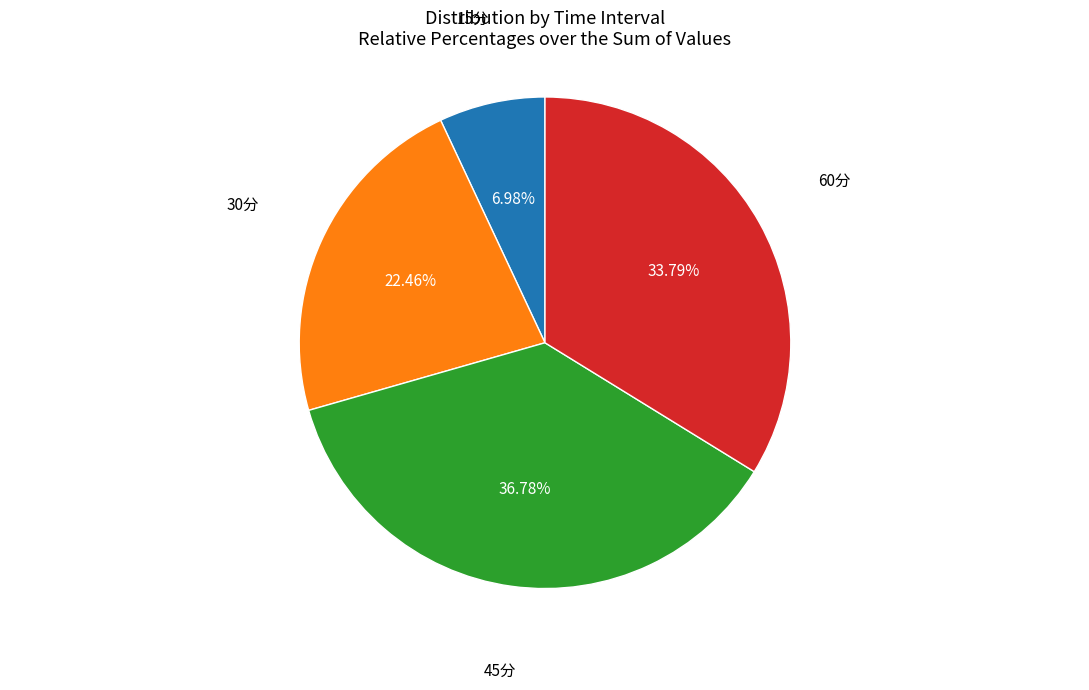

Is there any slice that represents more than half of the pie?

No